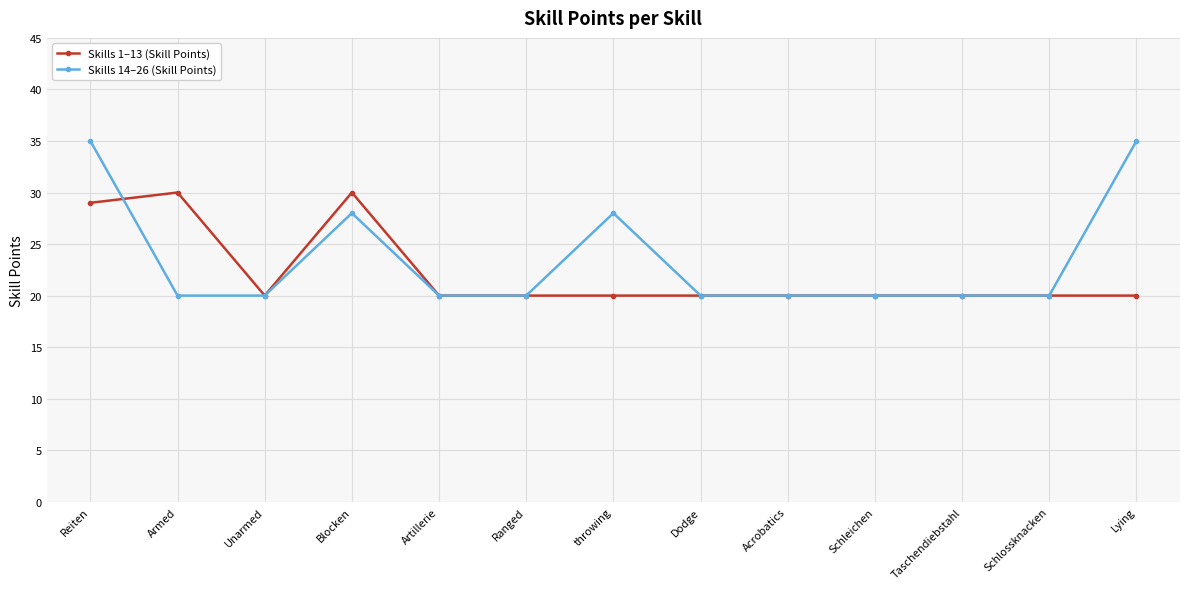

At which category is the sum across all series the highest?

Reiten